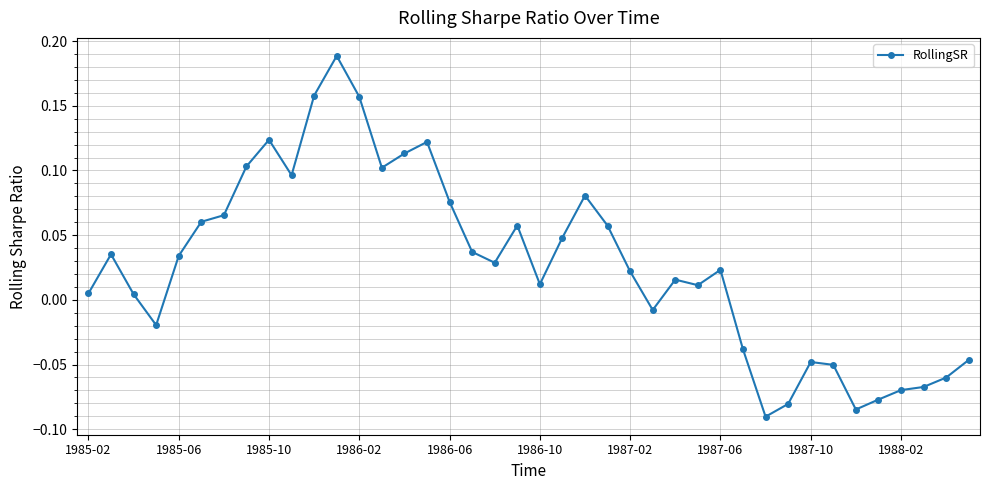

True or false: the data has more than 1 interior local peaks.

True